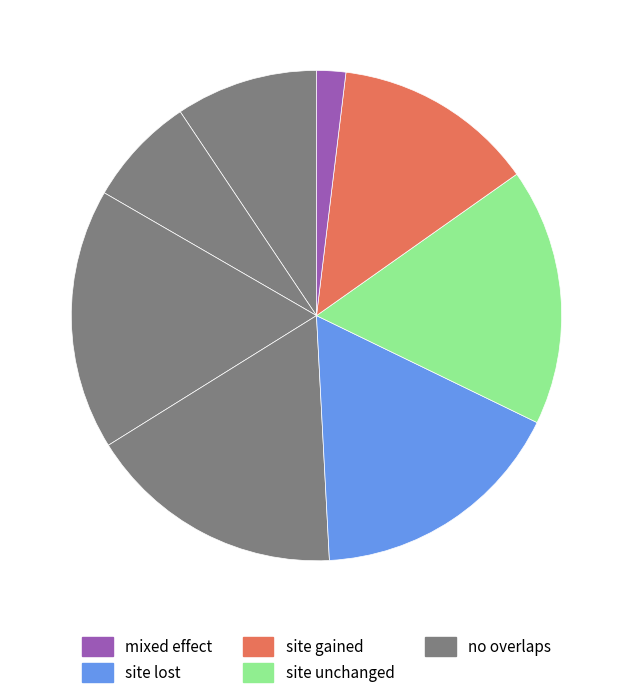

How many segments does this pie chart have?

8